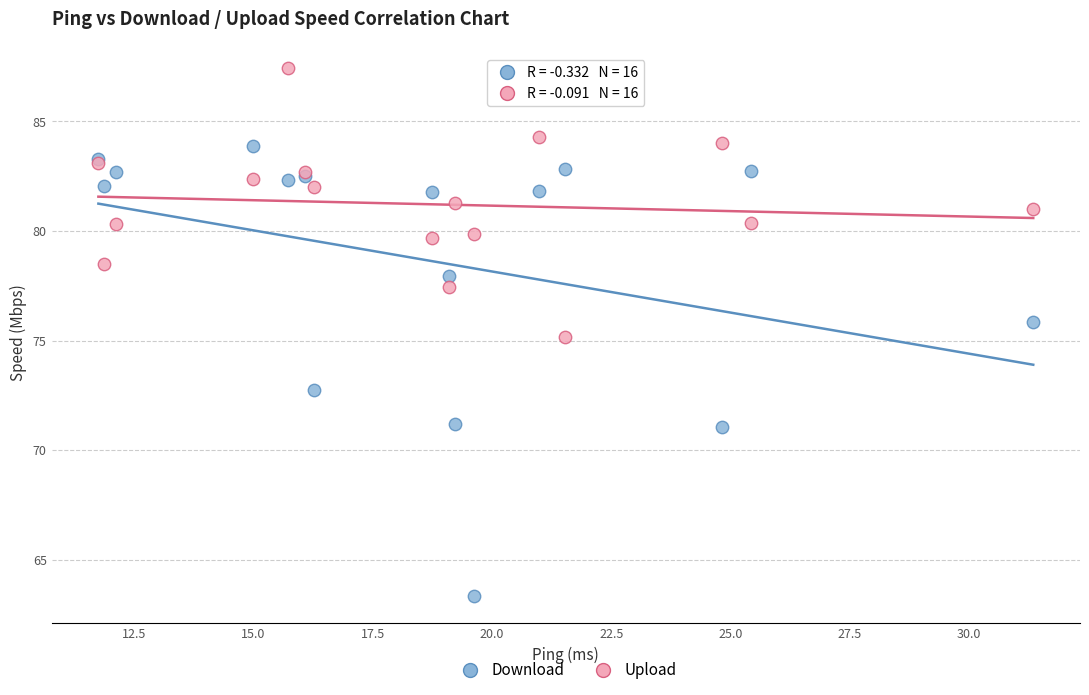

Which series reaches the minimum Y coordinate?

Download